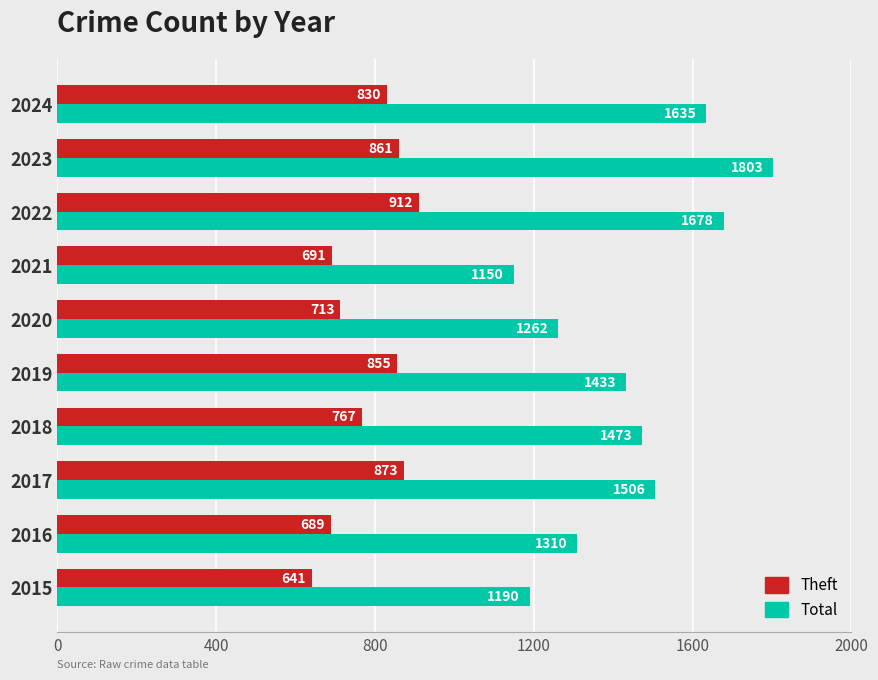

How many data points in Total are less than 1473?

5